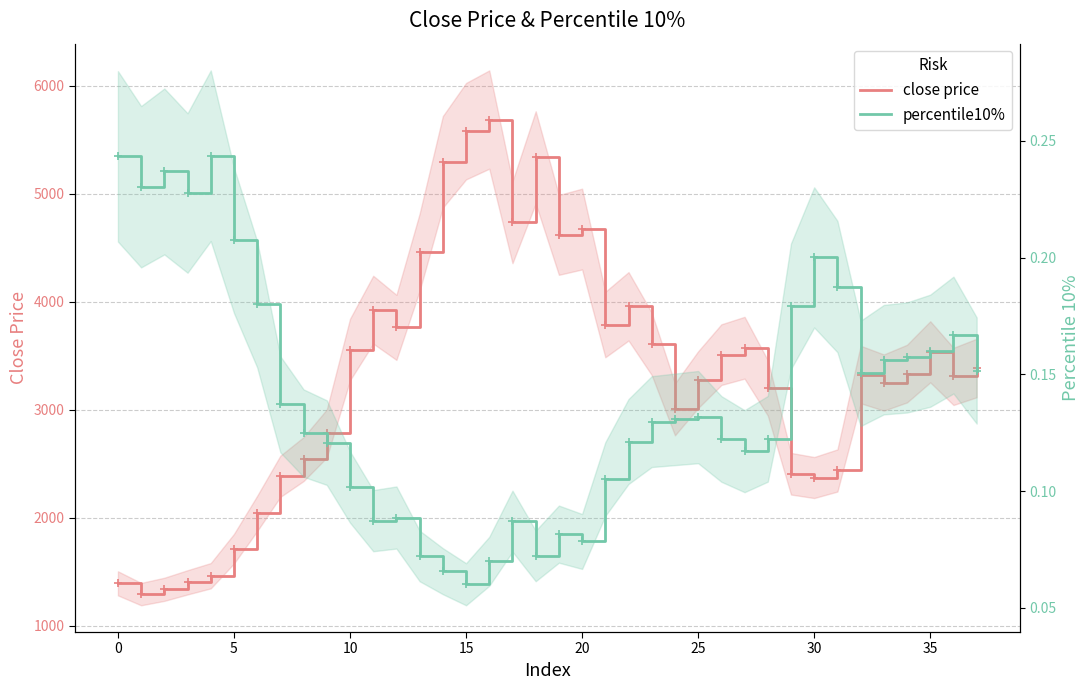

True or false: percentile10% and close price cross at least once.

False